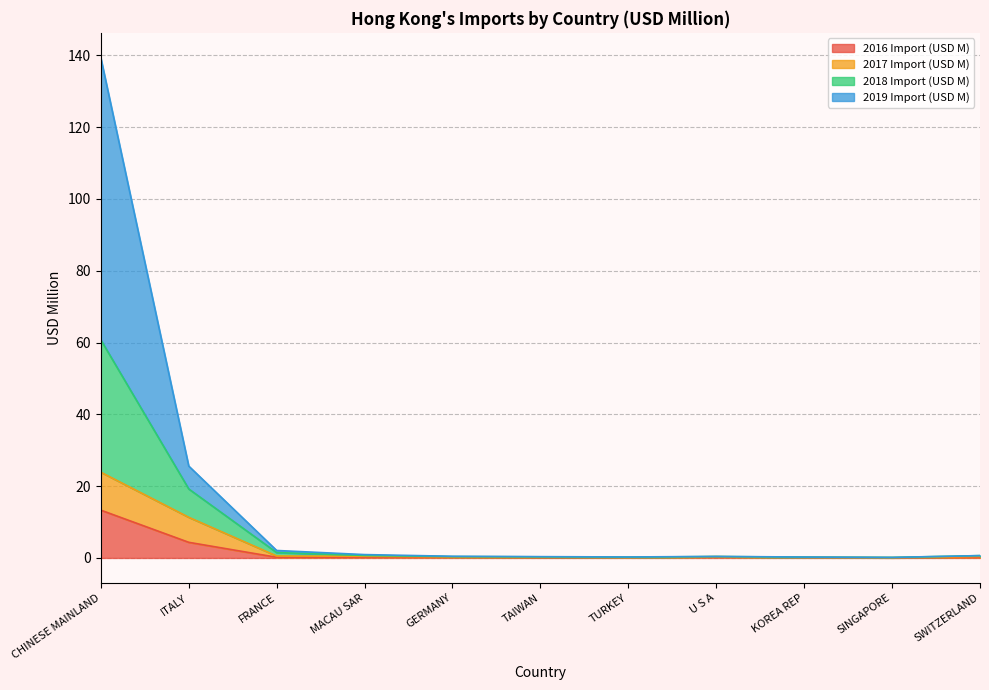

What is the highest value of the 2016 Import (USD M) series?

13.3